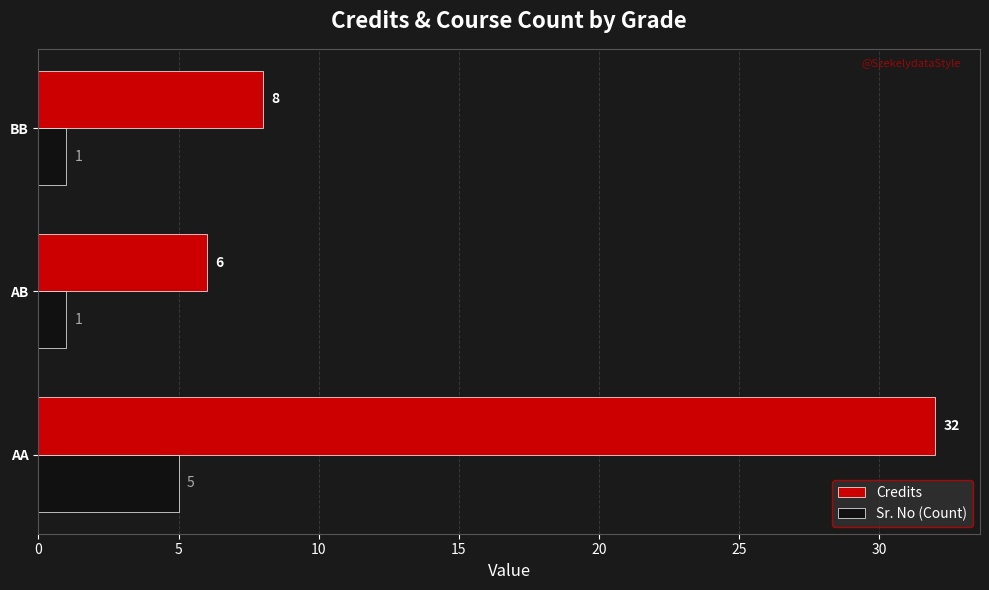

How many data points in Credits are less than 8?

1